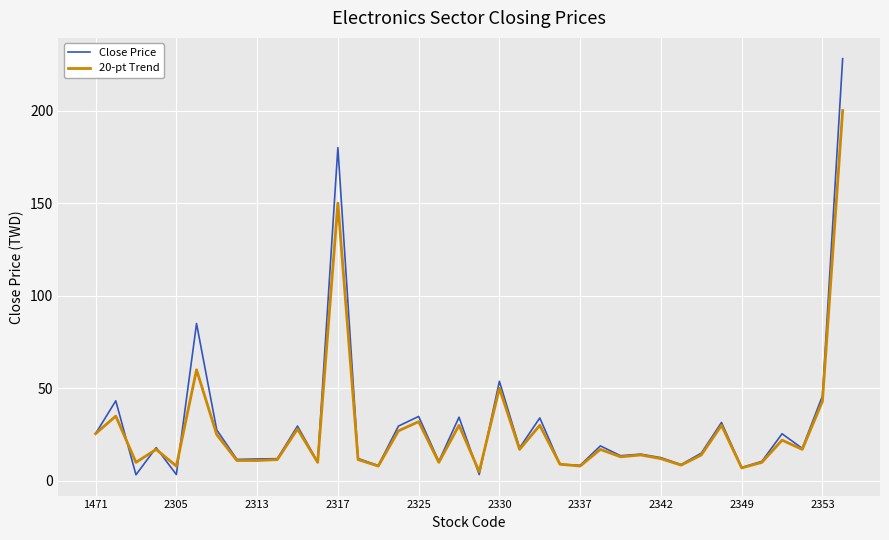

Rank the series by their maximum value, from highest to lowest.

Close Price, 20-pt Trend